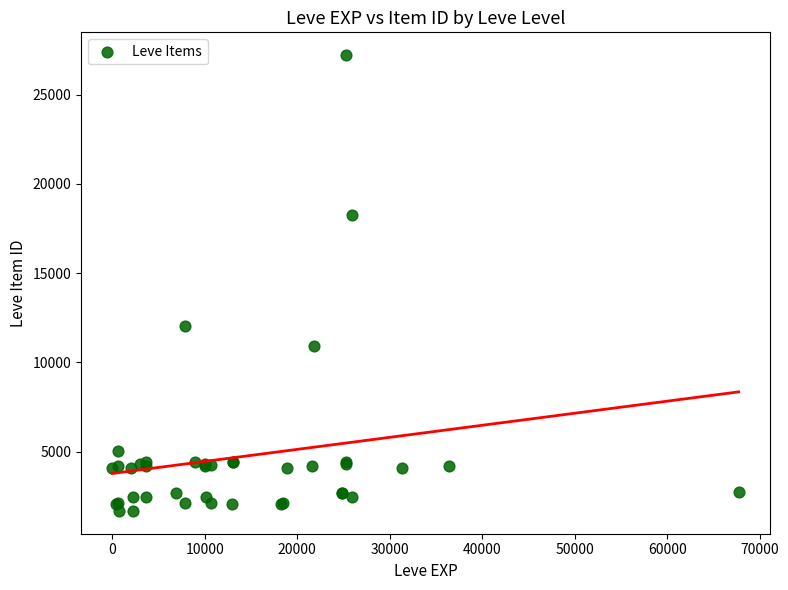

What Y value in the scatter plot is closest to 14448?

12018